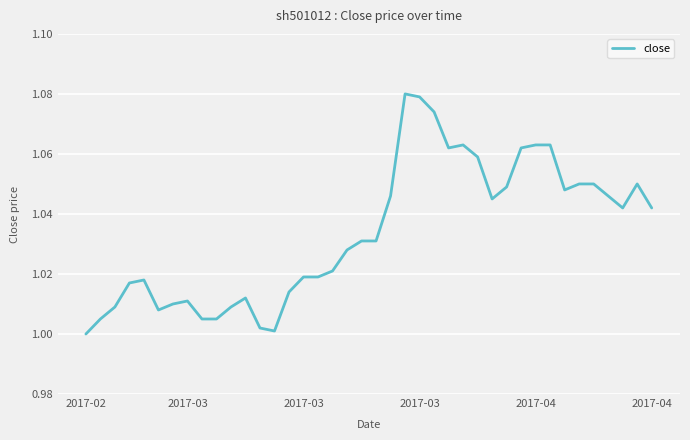

Does the chart display data point markers on the line(s)?

No